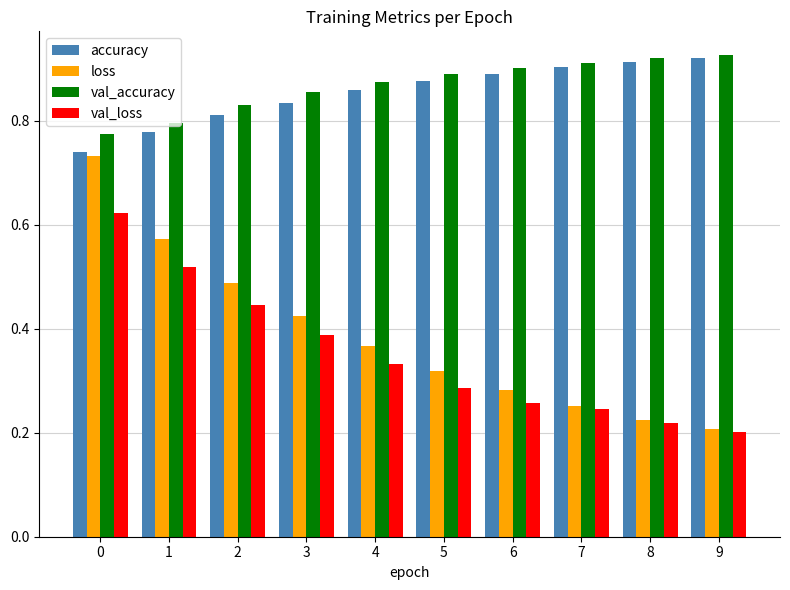

At how many categories does at least one series exceed 0?

10